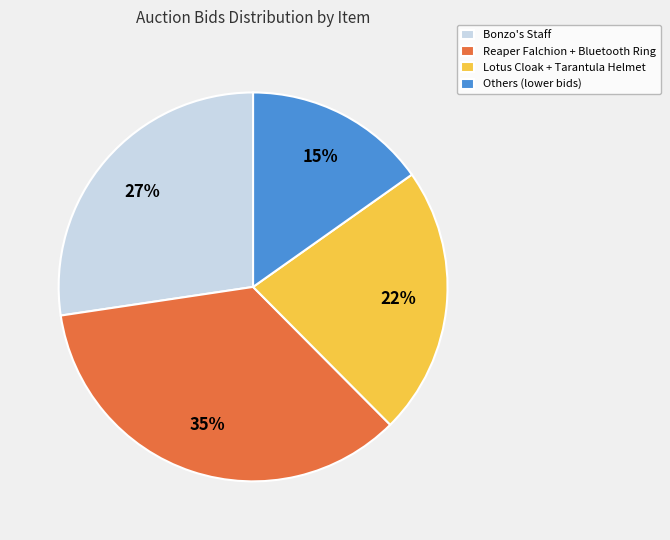

To the nearest percent, what percentage of the pie is Others (lower bids)?

15%